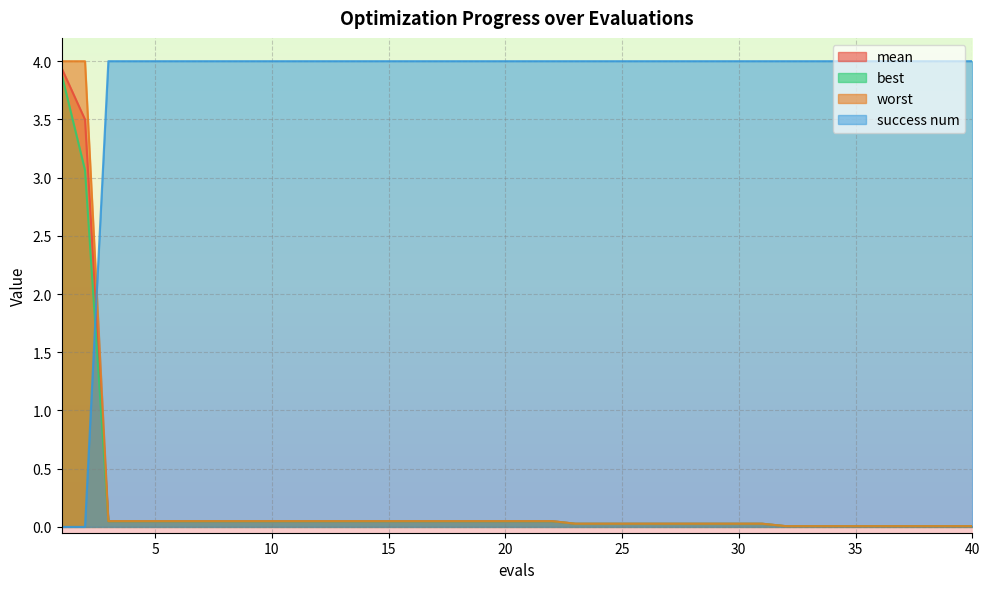

True or false: success num has more than 0 points higher than both neighbors.

False